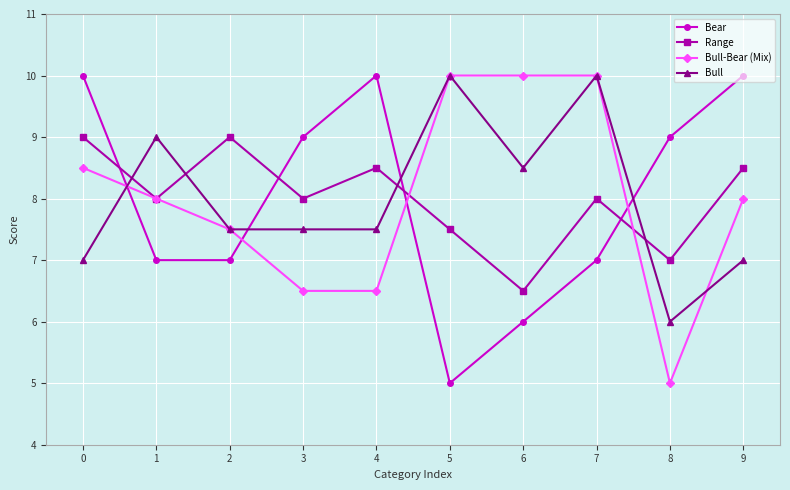

Rank the series at 9 from lowest to highest value.

Bull, Bull-Bear (Mix), Range, Bear